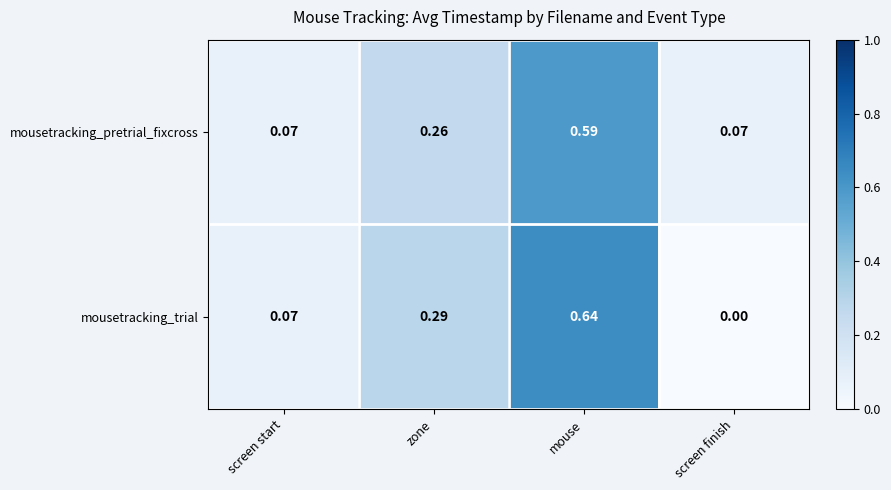

List the series in order of their peak value, lowest first.

mousetracking_pretrial_fixcross, mousetracking_trial